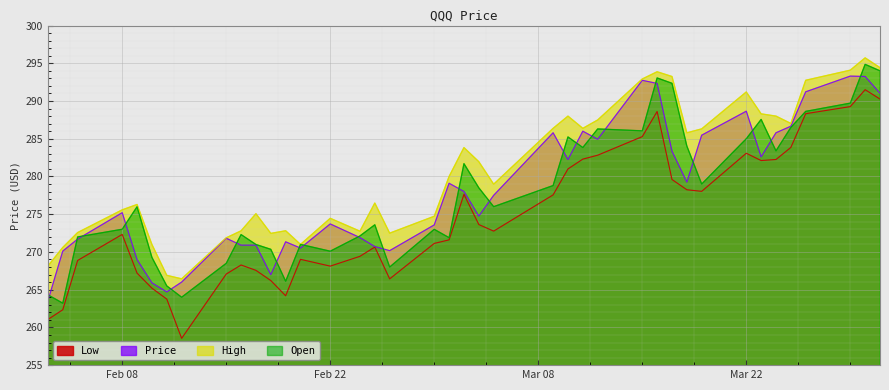

Is the value of High at 3 greater than the value of Low at 17?

Yes